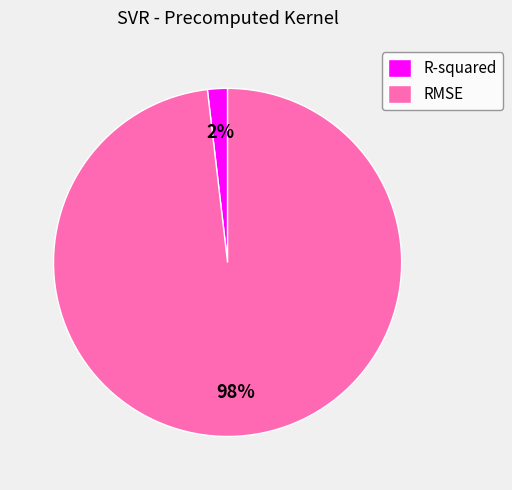

Is the sum of RMSE and R-squared greater than half?

Yes